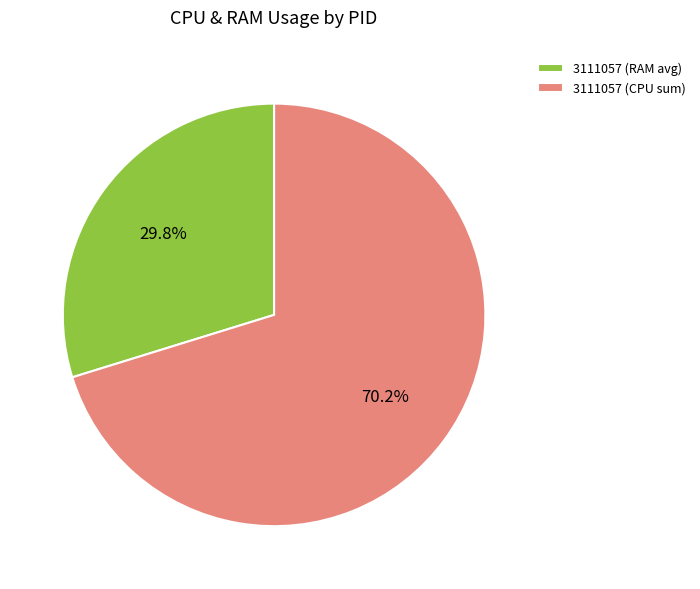

To the nearest percent, what is the difference between the largest and smallest slice percentages?

40%